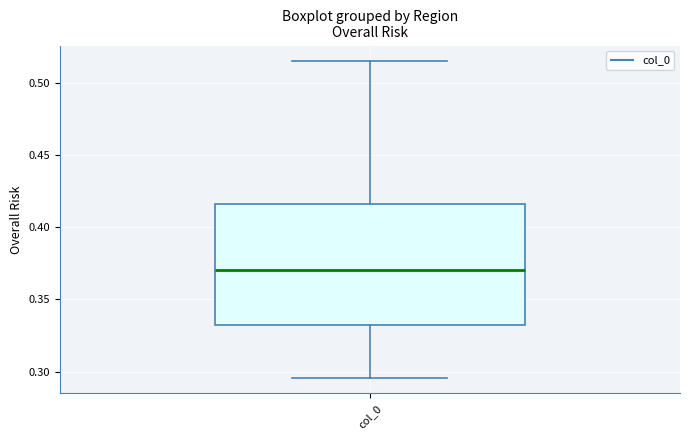

Where does the upper whisker of the box for col_0 end on the y-axis? The values are not printed on the chart, so give them approximately, as read against the axis.

0.515